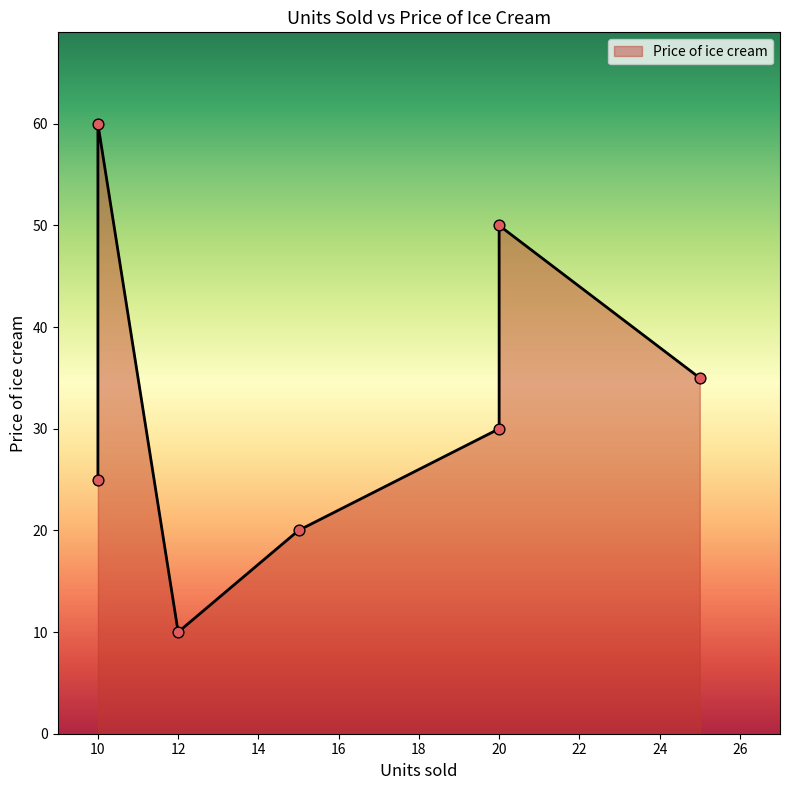

What is the ratio of the value at 12 to the value at 25?

0.3